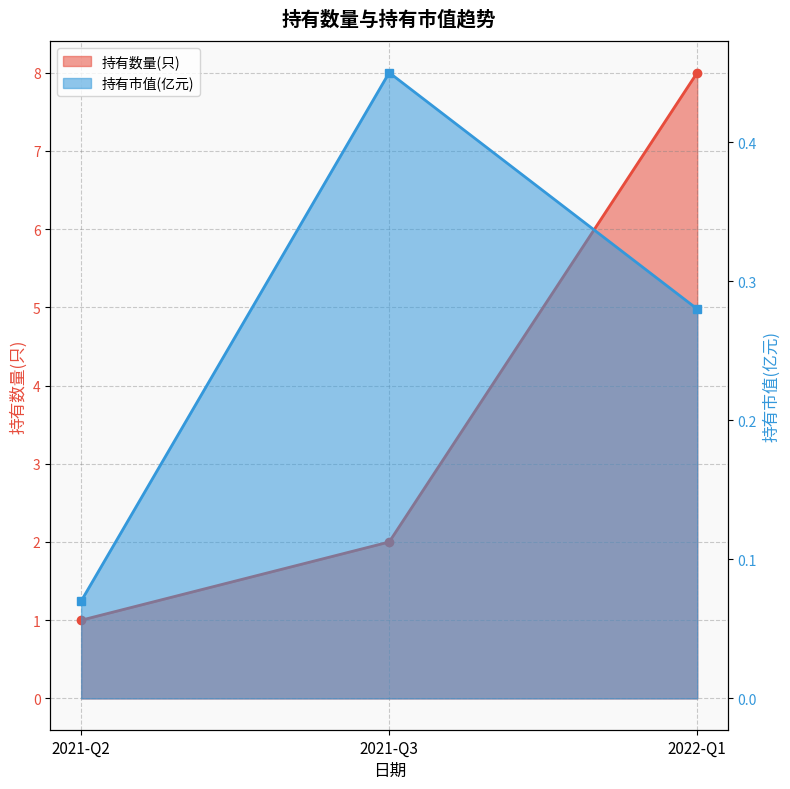

Reading right to left, what are all the values shown in this chart?

持有数量(只): 2022-Q1=8.0	2021-Q3=2.0	2021-Q2=1.0
持有市值(亿元): 2022-Q1=0.3	2021-Q3=0.5	2021-Q2=0.1